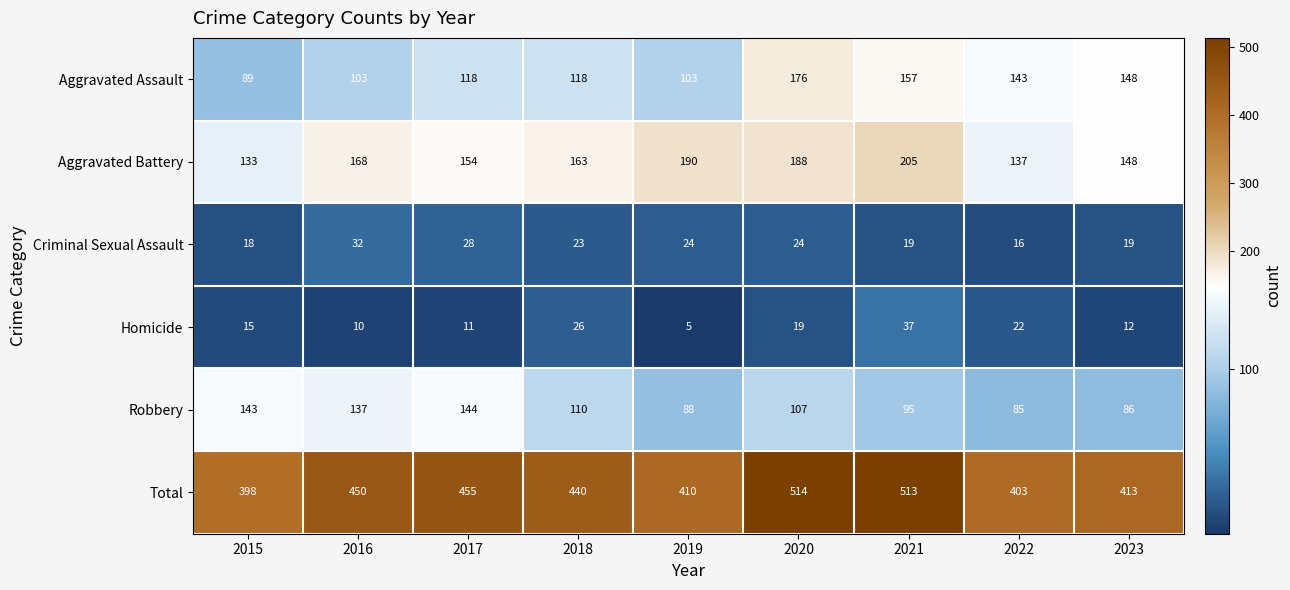

The value of Robbery at 2016 is 137. True or false?

True